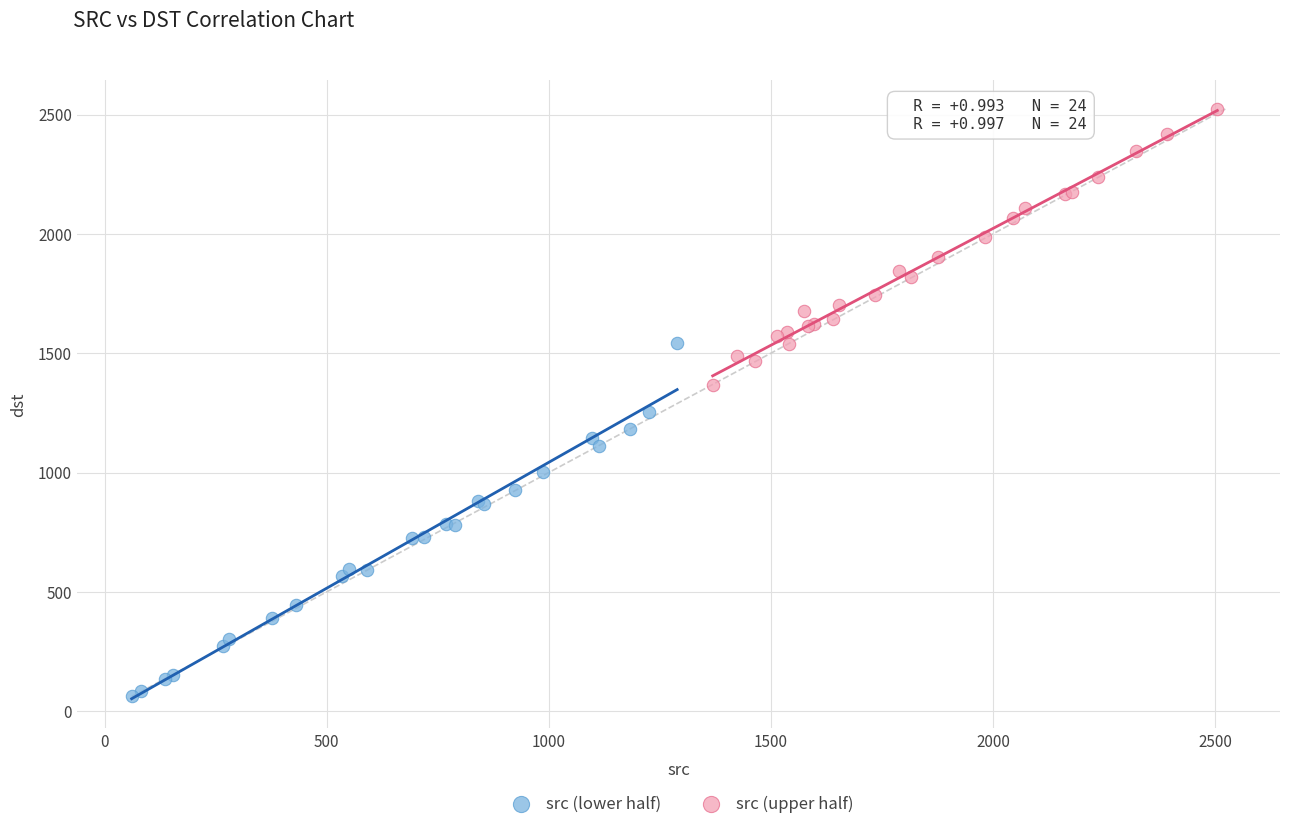

Which series contains the highest Y value?

src (upper half)